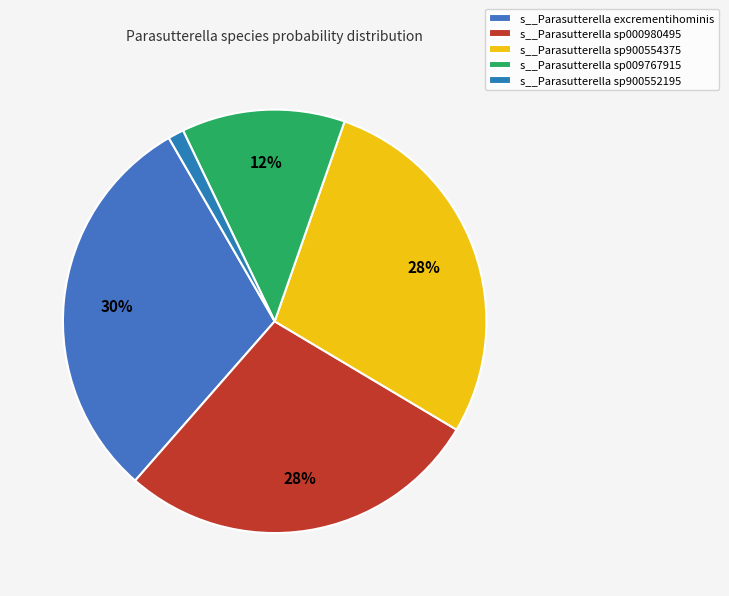

What percentage is NOT represented by s__Parasutterella sp900552195?

98.8%